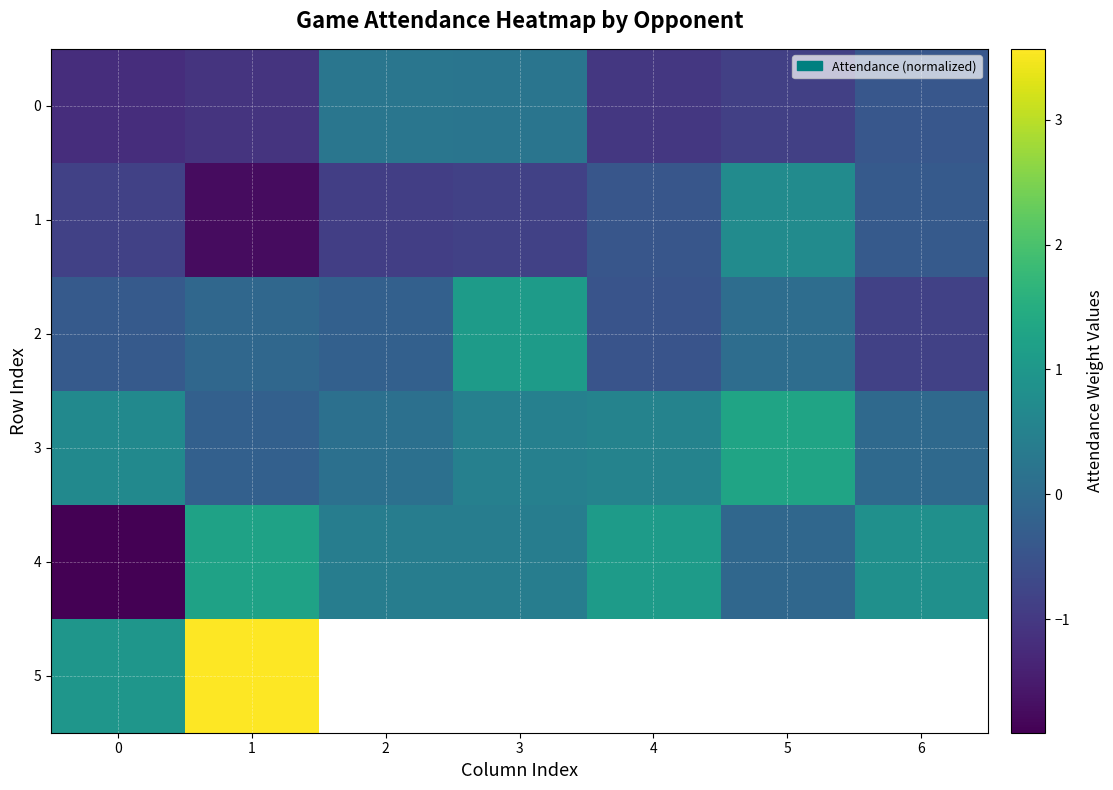

The value of 4 at 1 is 1.2. True or false?

True